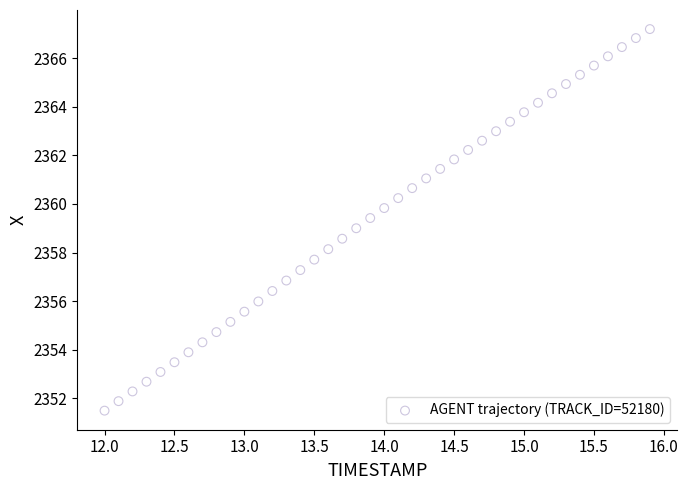

What is the range of Y values (max minus min)?

15.7